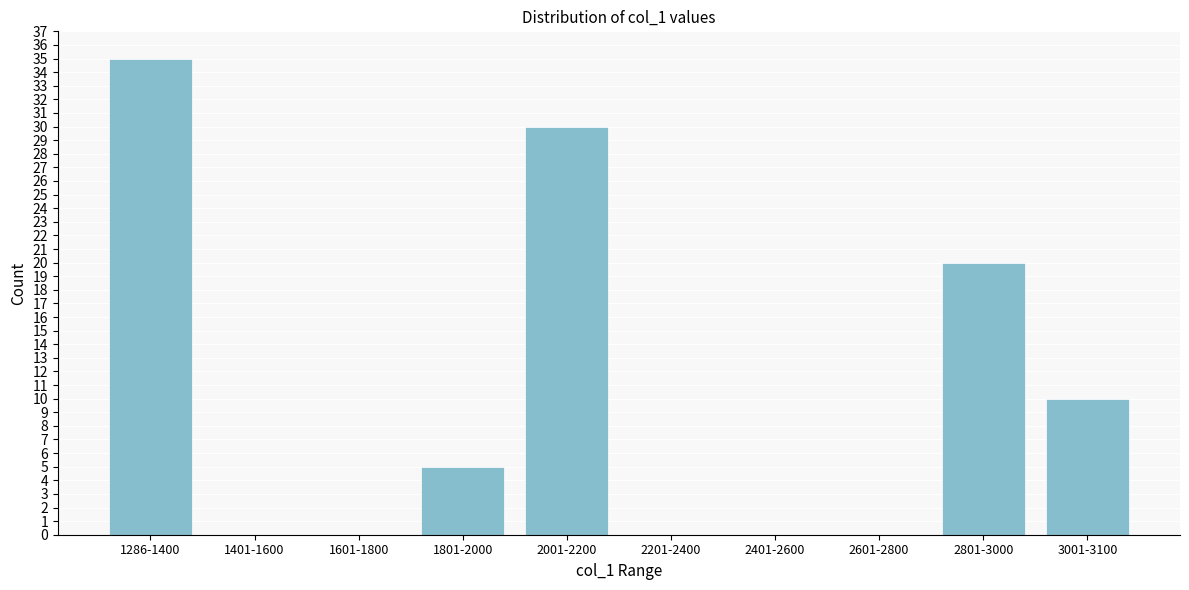

Reading right to left, list all the values displayed in this chart.

3001-3100=10	2801-3000=20	2601-2800=0	2401-2600=0	2201-2400=0	2001-2200=30	1801-2000=5	1601-1800=0	1401-1600=0	1286-1400=35